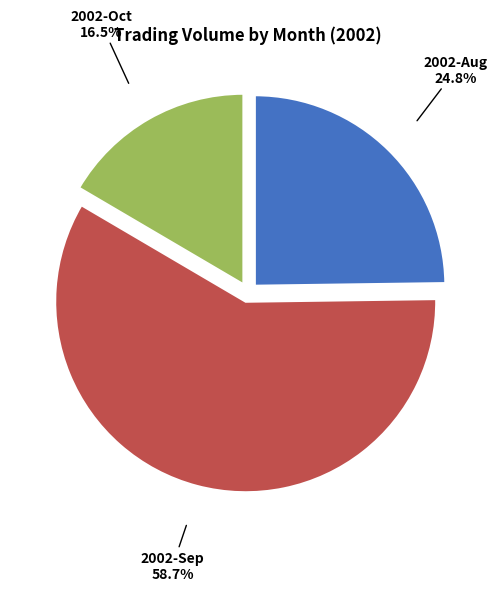

What is the smallest slice in the pie chart?

2002-Oct 16.5%